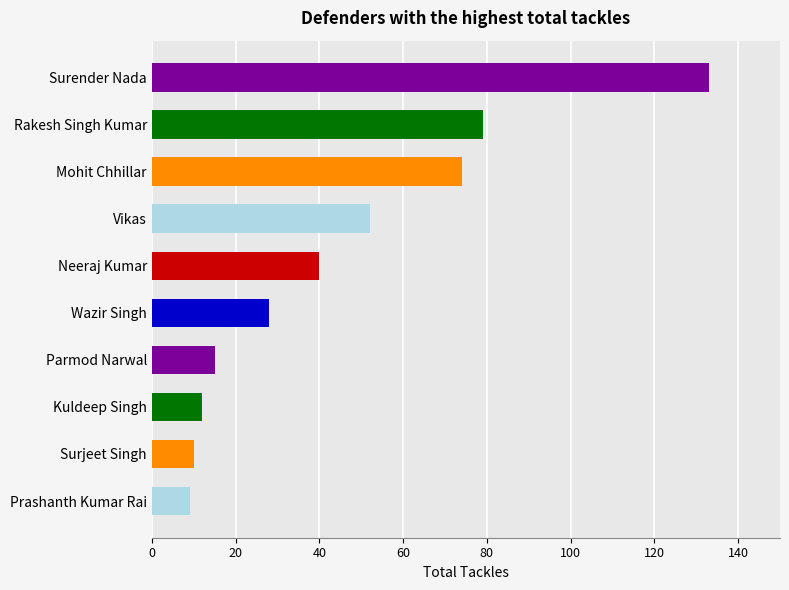

The chart shows a value of 28 at Wazir Singh. True or false?

True